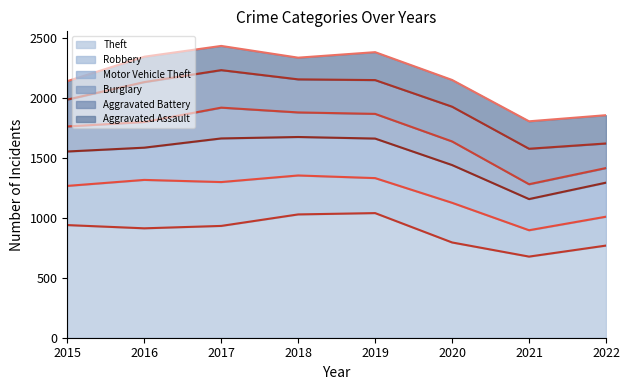

What is the maximum value for Theft?

1040